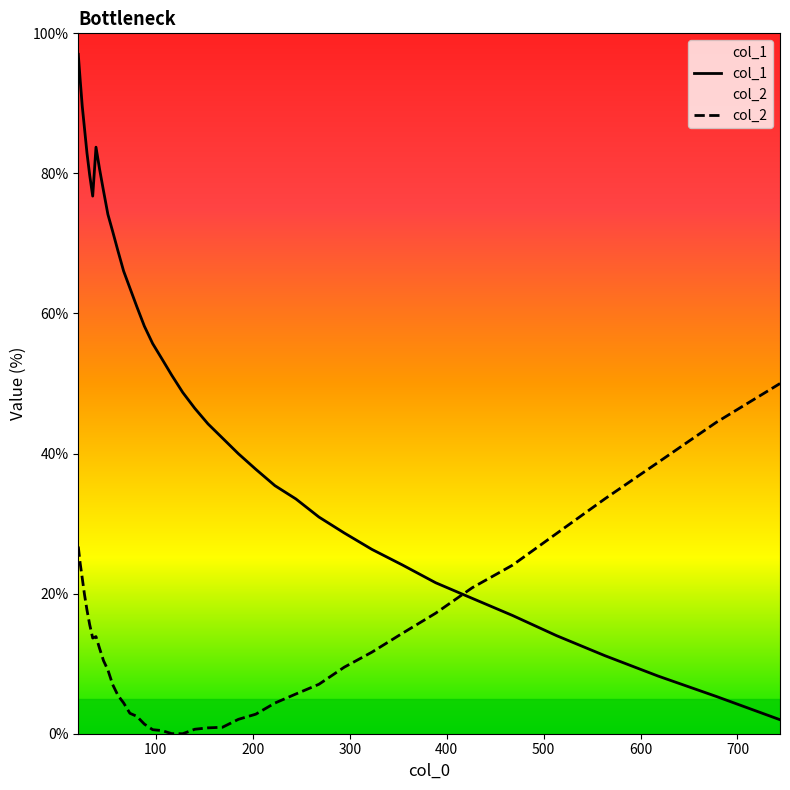

How many values in col_2 are above zero?

39